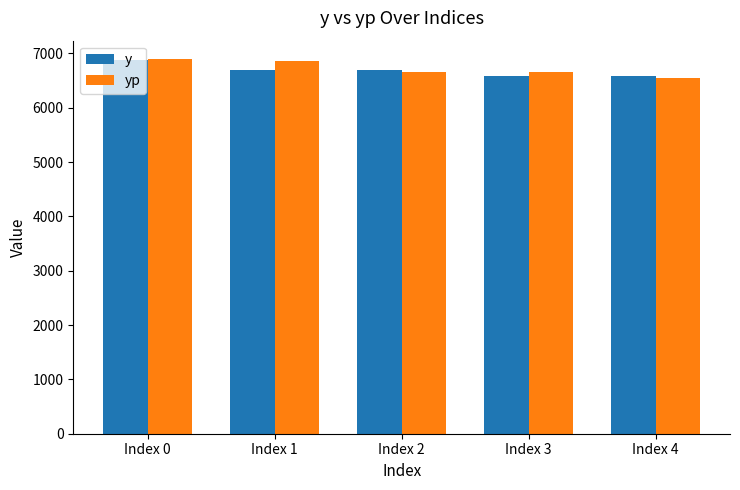

What is the value of the yp bar at the 4th from the left?

6664.8